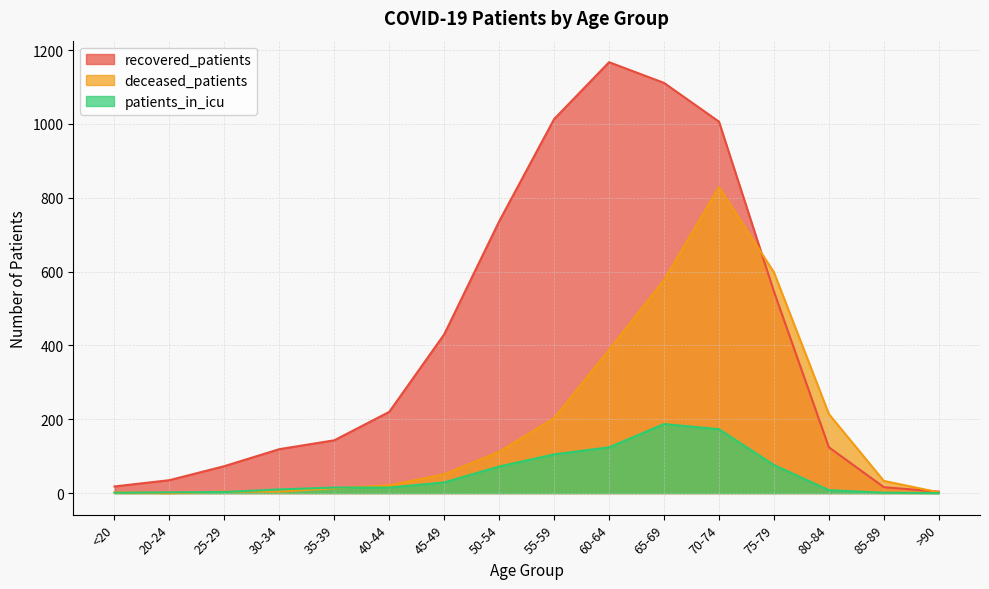

True or false: deceased_patients has a value of 18 at 85-89.

False